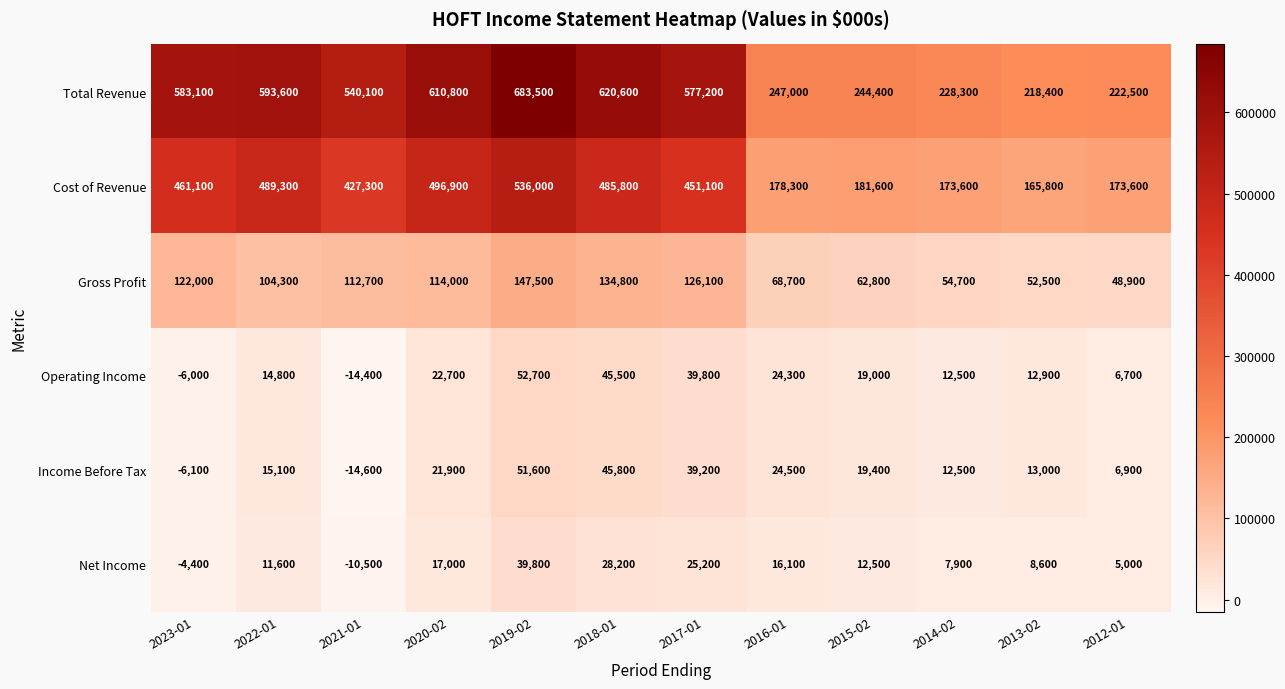

Where does the Net Income series first go above 12500?

2020-02